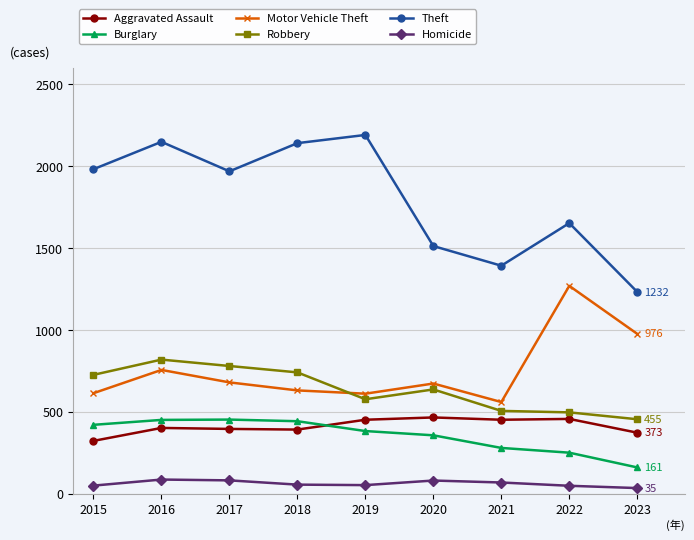

What is the approximate value of Robbery at 2019?

577